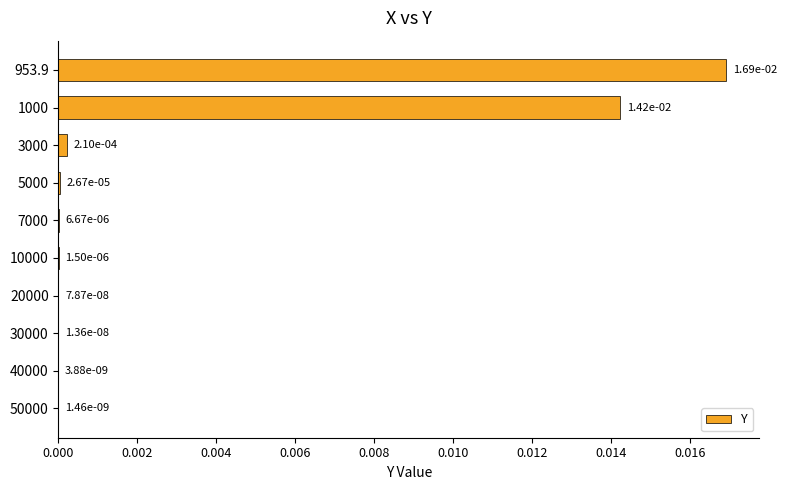

At which label is the value closest to 0?

50000